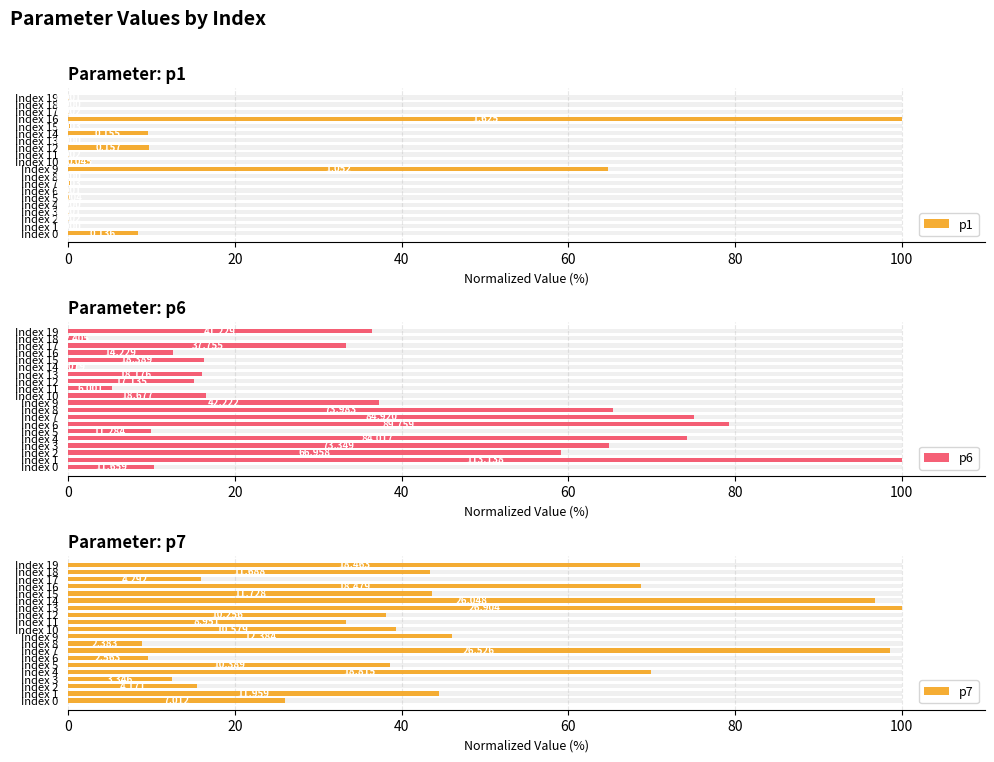

Is it true that p7 equals 38.6 at Index 5?

True